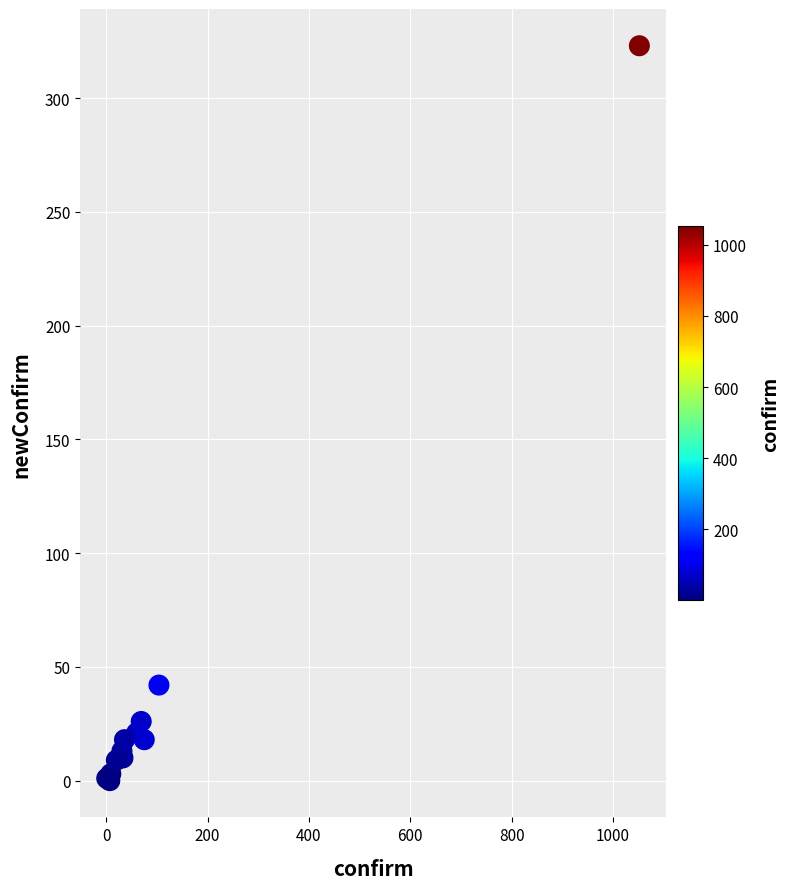

What Y value in the scatter plot is closest to 161?

42